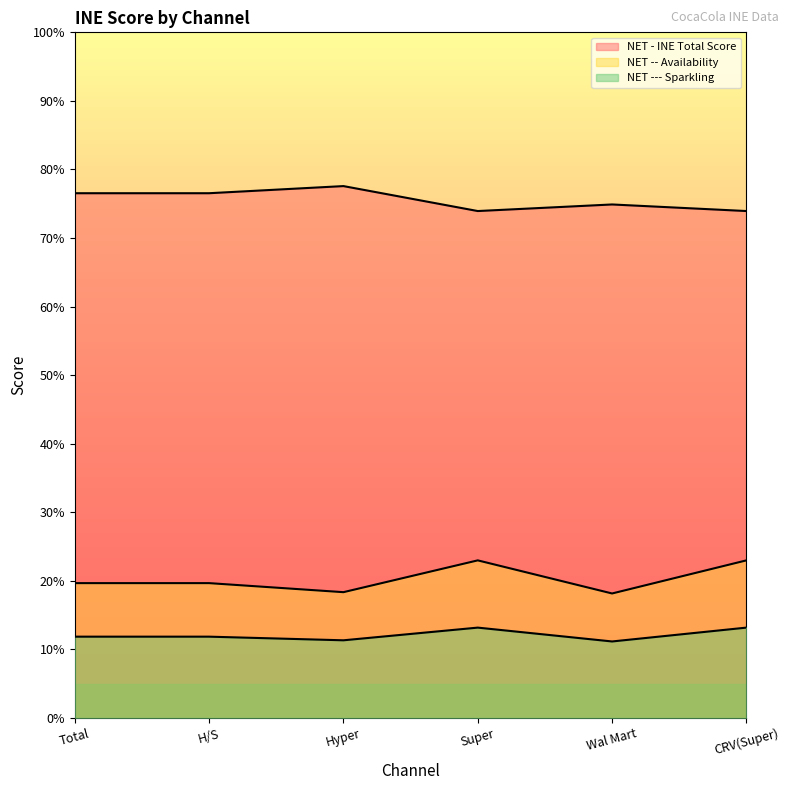

Which series has the largest total across all categories?

NET - INE Total Score